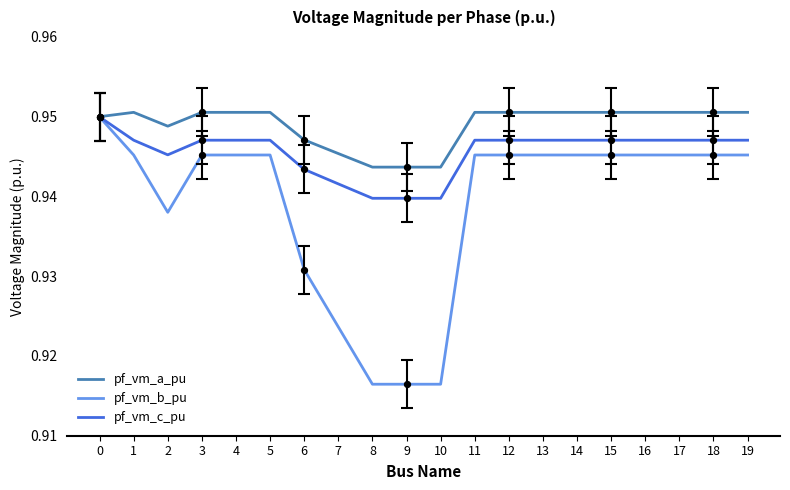

What are all the series names shown in the legend?

pf_vm_a_pu, pf_vm_b_pu, pf_vm_c_pu